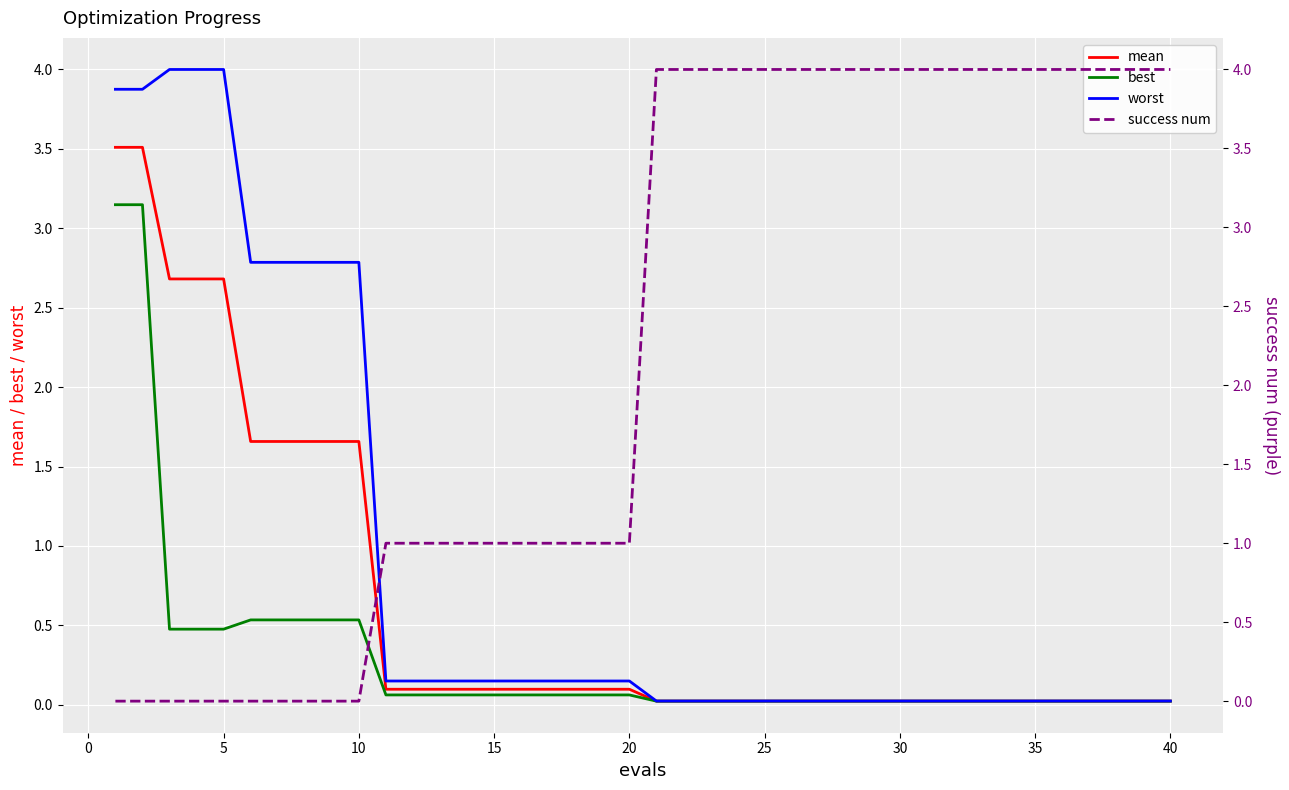

What is the highest value of the worst series?

4.0